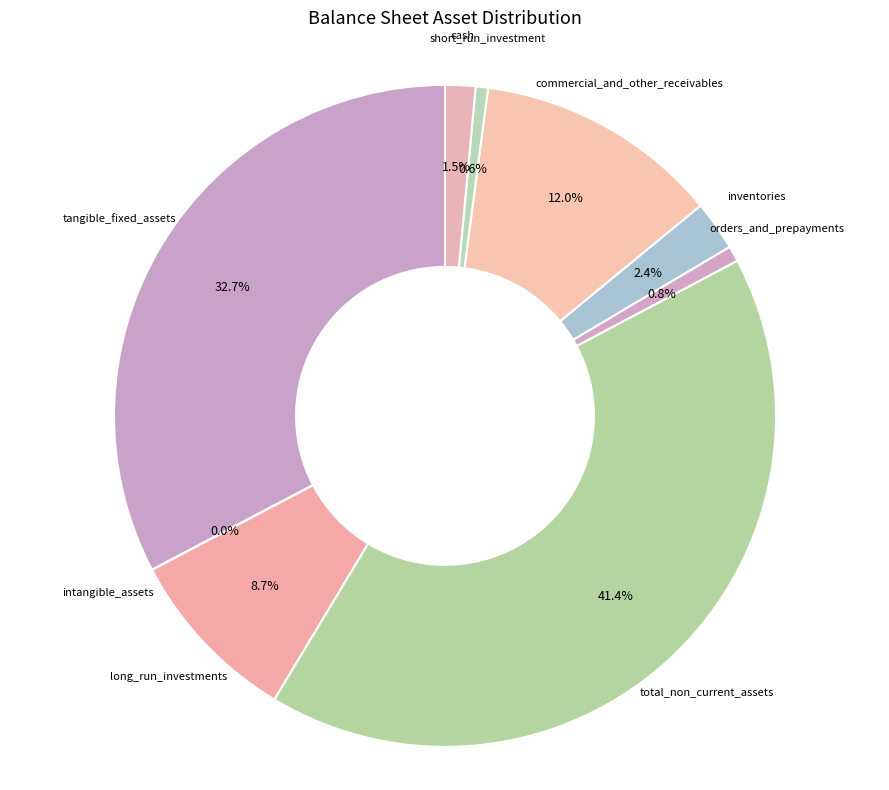

Approximately how many times larger is the value at orders_and_prepayments compared to inventories?

0.3